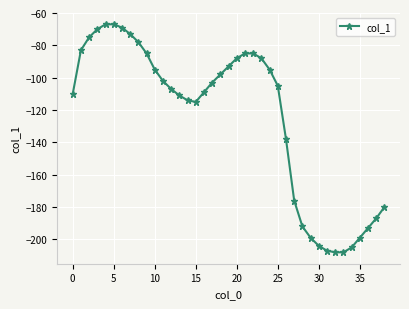

What is the difference between the maximum and second lowest values?

141